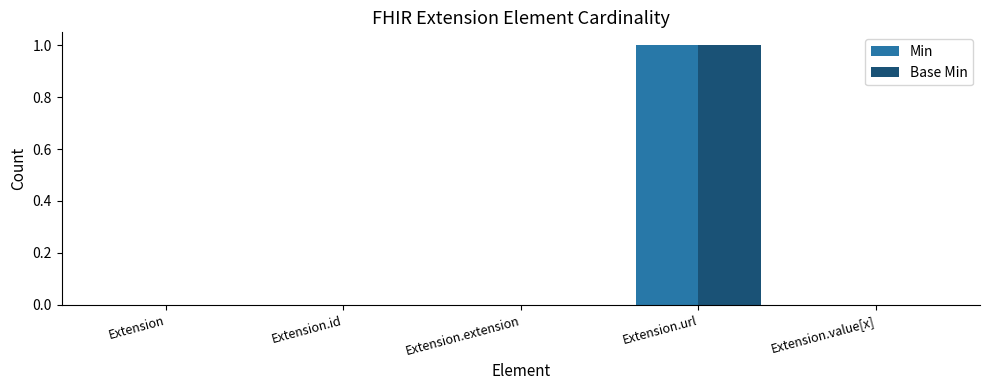

Count the number of categories in the chart.

5